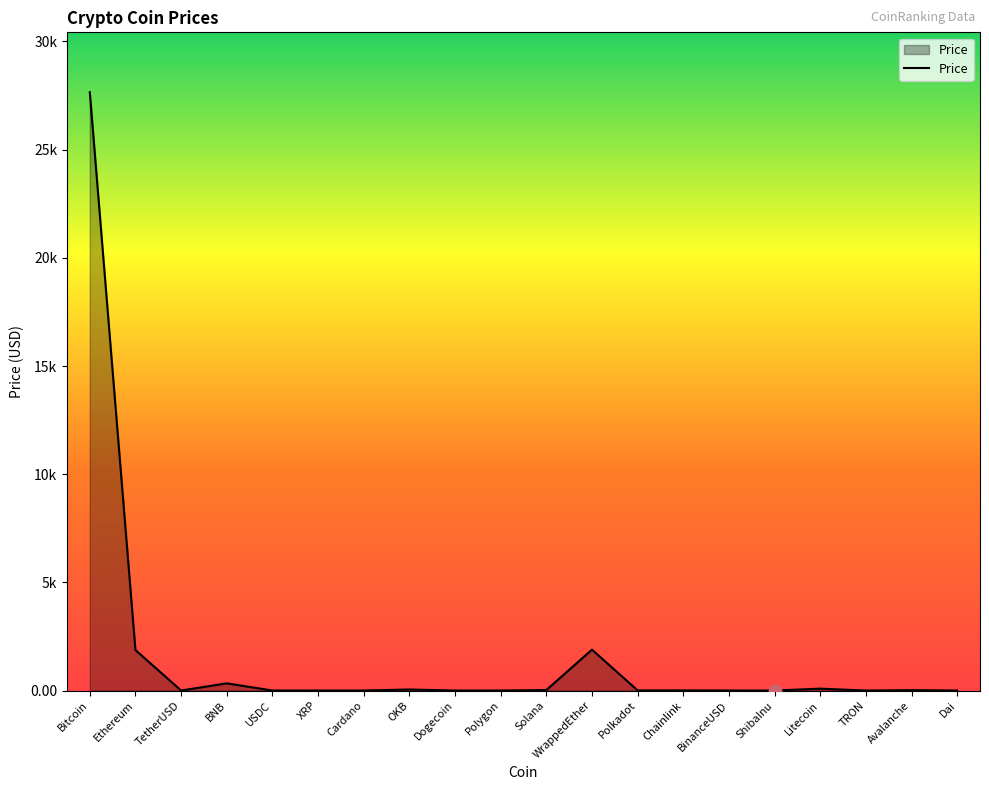

What is the change in value from XRP to Dai?

+0.5